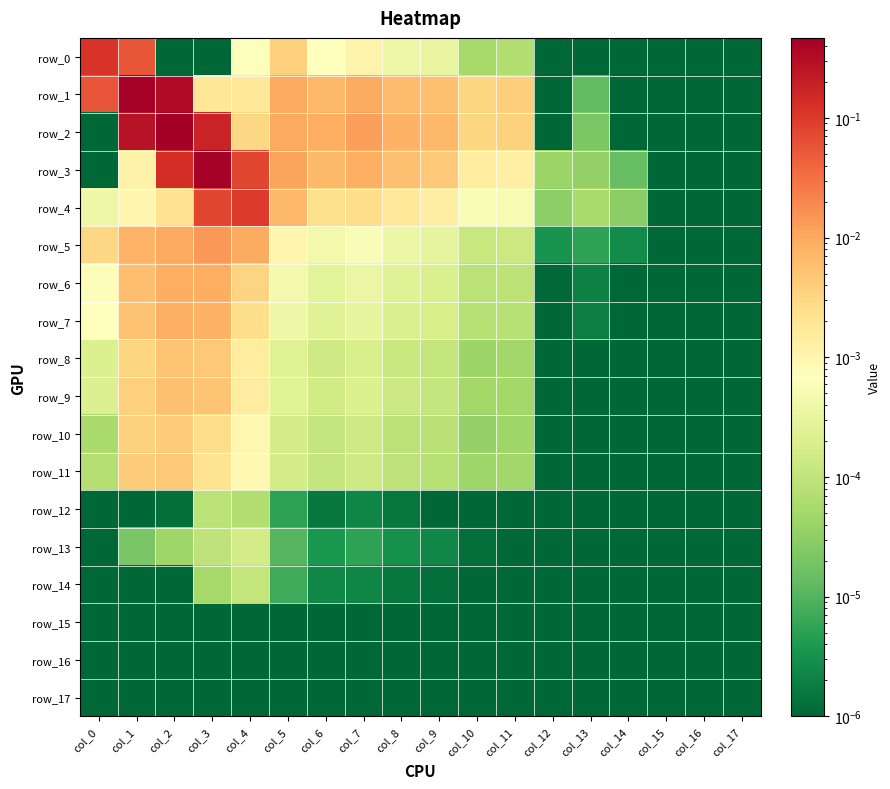

True or false: row_9 has a value of 0.0 at col_2.

False